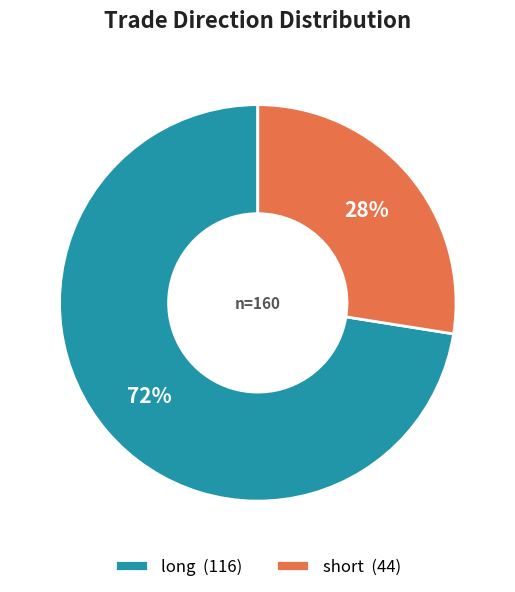

Rank the categories by value from highest to lowest.

long, short